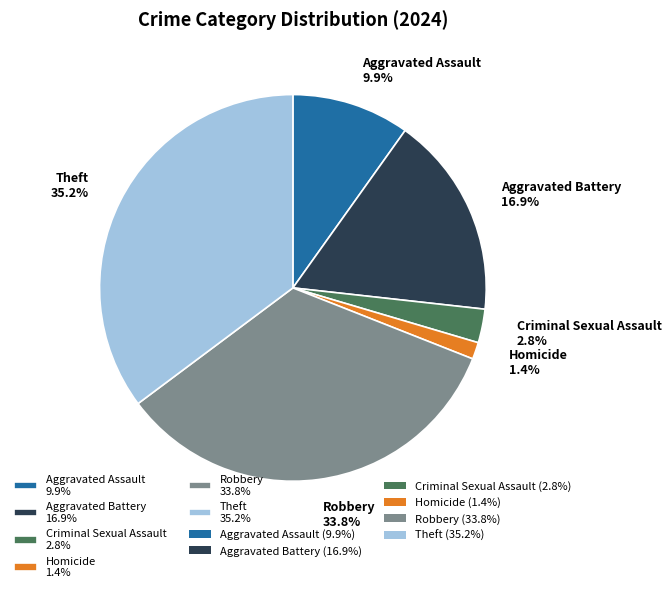

Rank the categories by value from highest to lowest.

Theft 35.2%, Robbery 33.8%, Aggravated Battery 16.9%, Aggravated Assault 9.9%, Criminal Sexual Assault 2.8%, Homicide 1.4%